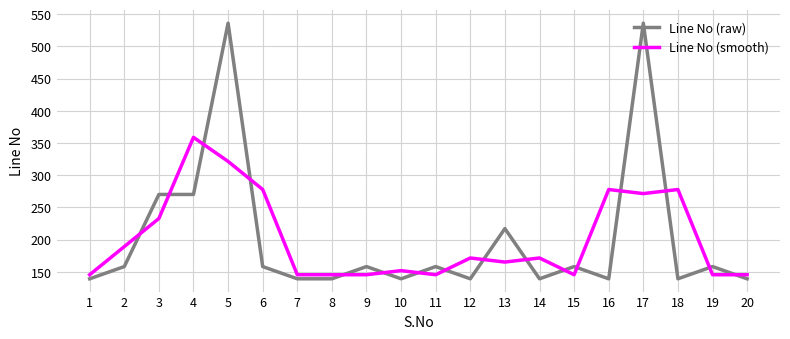

Reading left to right, what are all the values shown in this chart?

Line No (raw): 1=139.0	2=158.0	3=270.0	4=270.0	5=536.0	6=158.0	7=139.0	8=139.0	9=158.0	10=139.0	11=158.0	12=139.0	13=217.0	14=139.0	15=158.0	16=139.0	17=536.0	18=139.0	19=158.0	20=139.0
Line No (smooth): 1=145.3	2=189.0	3=232.7	4=358.7	5=321.3	6=277.7	7=145.3	8=145.3	9=145.3	10=151.7	11=145.3	12=171.3	13=165.0	14=171.3	15=145.3	16=277.7	17=271.3	18=277.7	19=145.3	20=145.3